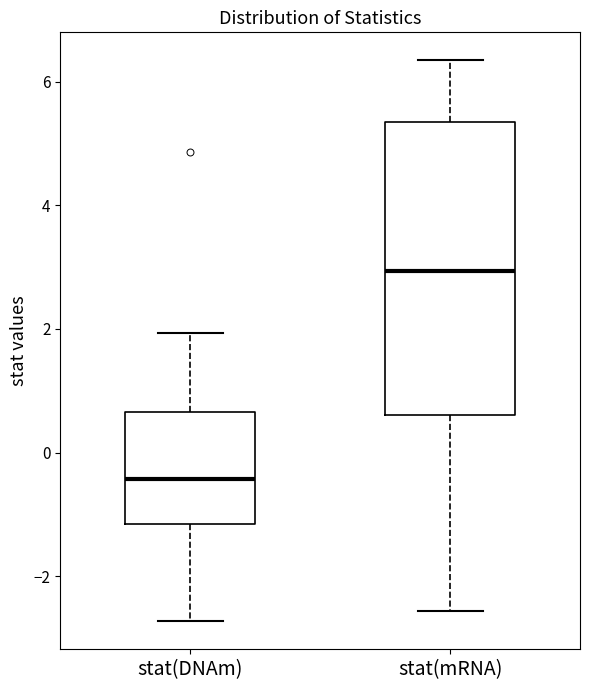

Which box has the lowest median line?

stat(DNAm)